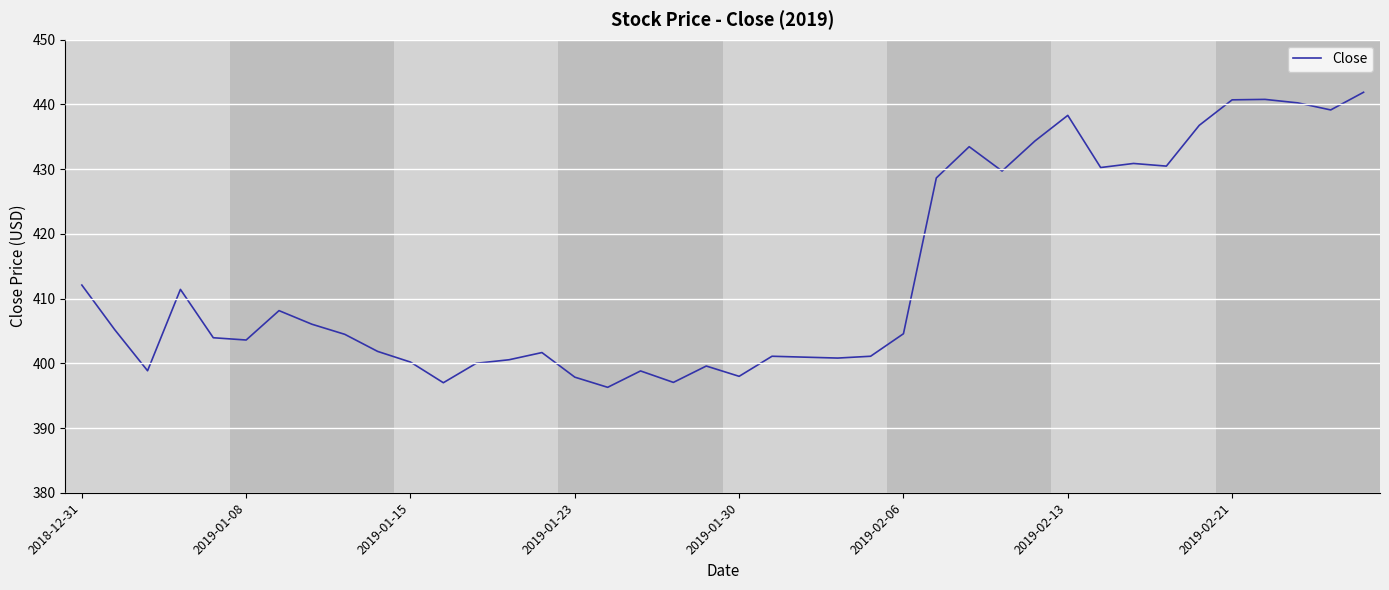

What is the average value?

413.7